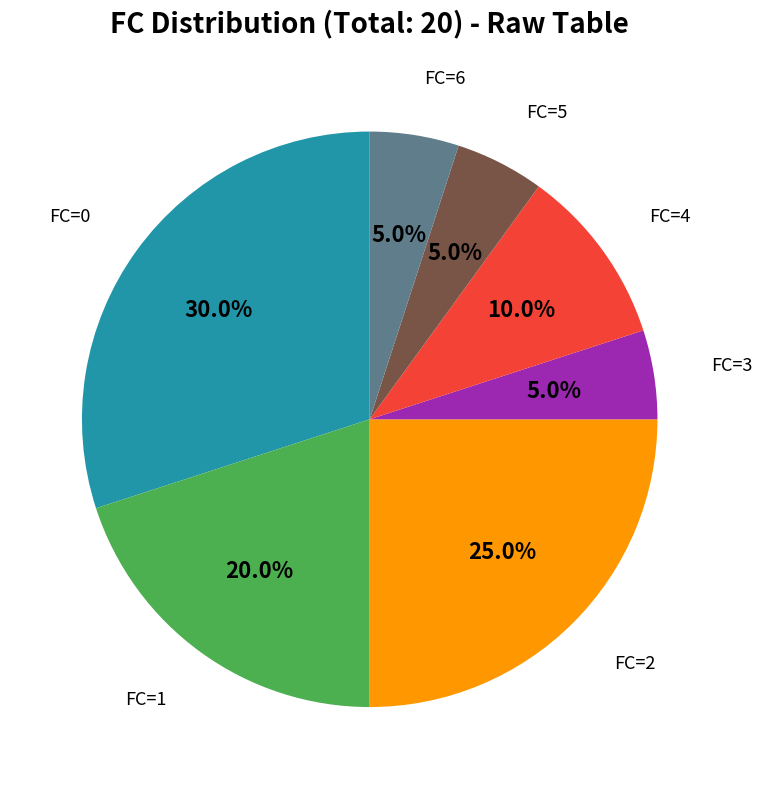

Is there any slice that represents more than half of the pie?

No